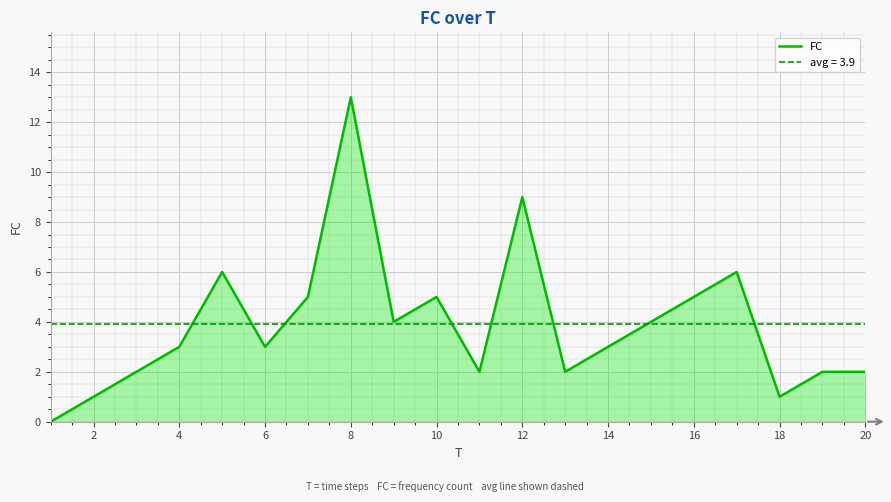

True or false: FC has a value of 2 at 20.

True